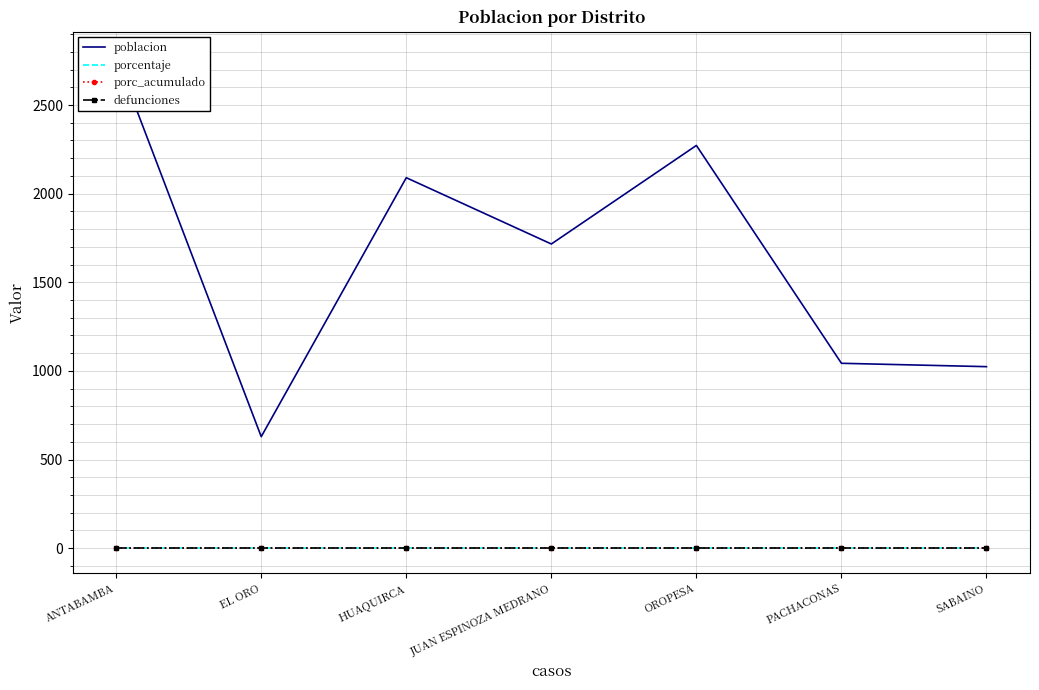

How many lines are shown in the chart?

4